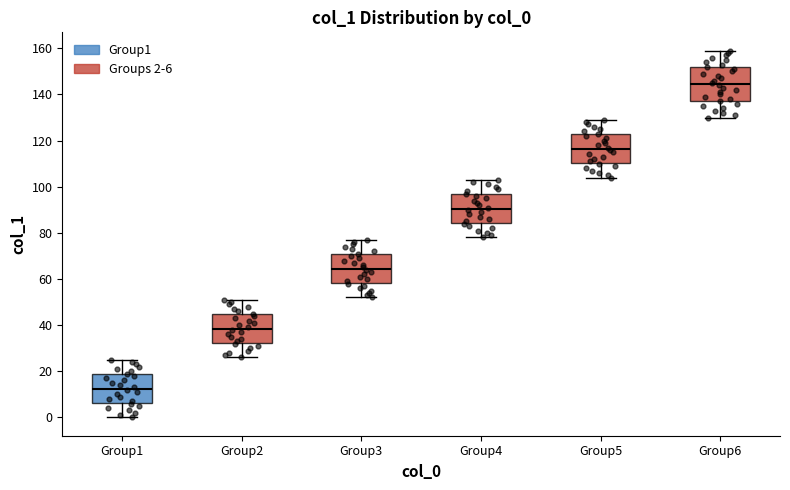

Reading left to right, read every box against the y-axis: the position of its median line, the range the box covers, and the ends of its whiskers. The values are not printed on the chart, so give them approximately, as read against the axis.

Group1: median 12, box 6 to 18, whiskers 0 to 26
Group2: median 38, box 32 to 44, whiskers 26 to 52
Group3: median 64, box 58 to 70, whiskers 52 to 78
Group4: median 90, box 84 to 96, whiskers 78 to 104
Group5: median 116, box 110 to 122, whiskers 104 to 130
Group6: median 144, box 138 to 152, whiskers 130 to 160